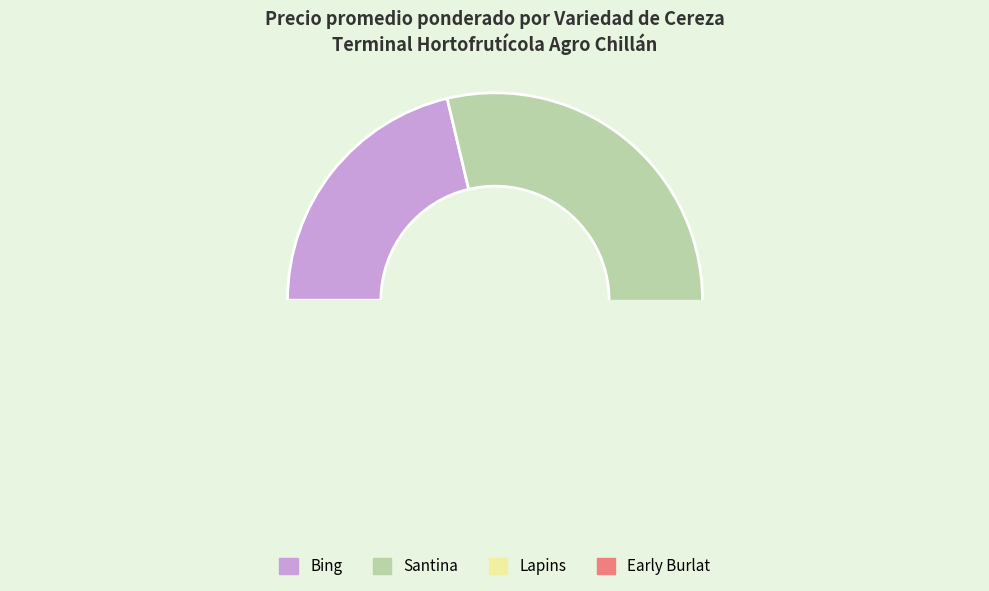

Which has a higher value, Lapins or Early Burlat?

Early Burlat